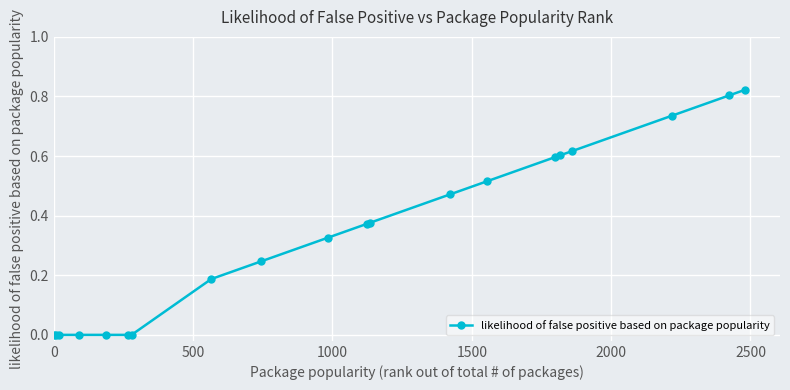

What is the sum of all values?

6.7